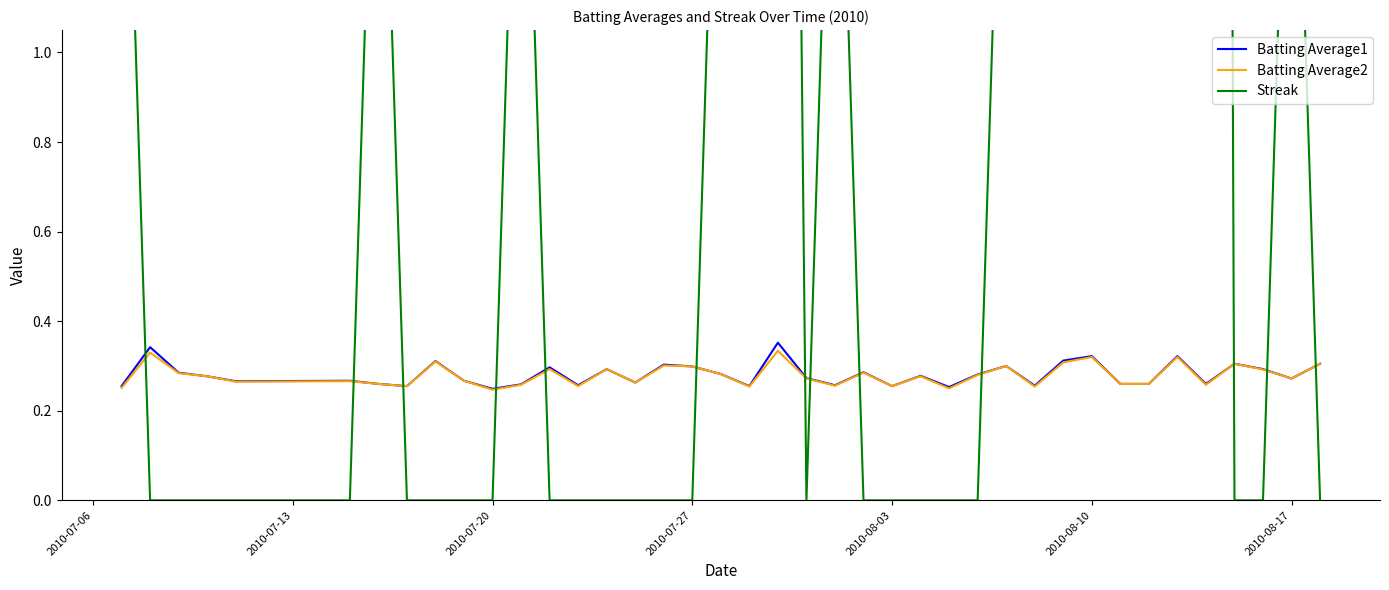

At which label is Streak closest to 8?

2010-08-10